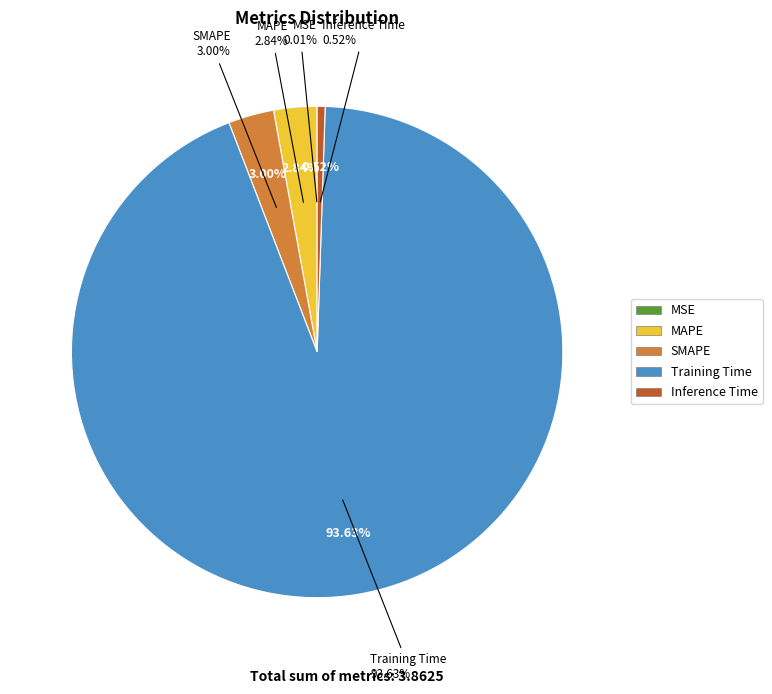

What is the smallest slice in the pie chart?

MSE